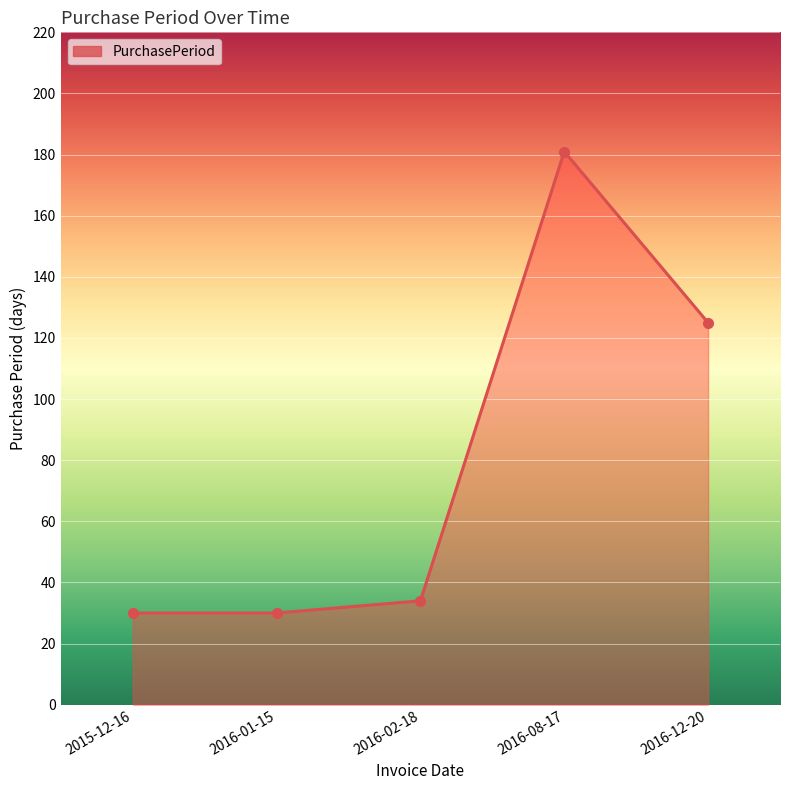

Count the number of categories in the chart.

5